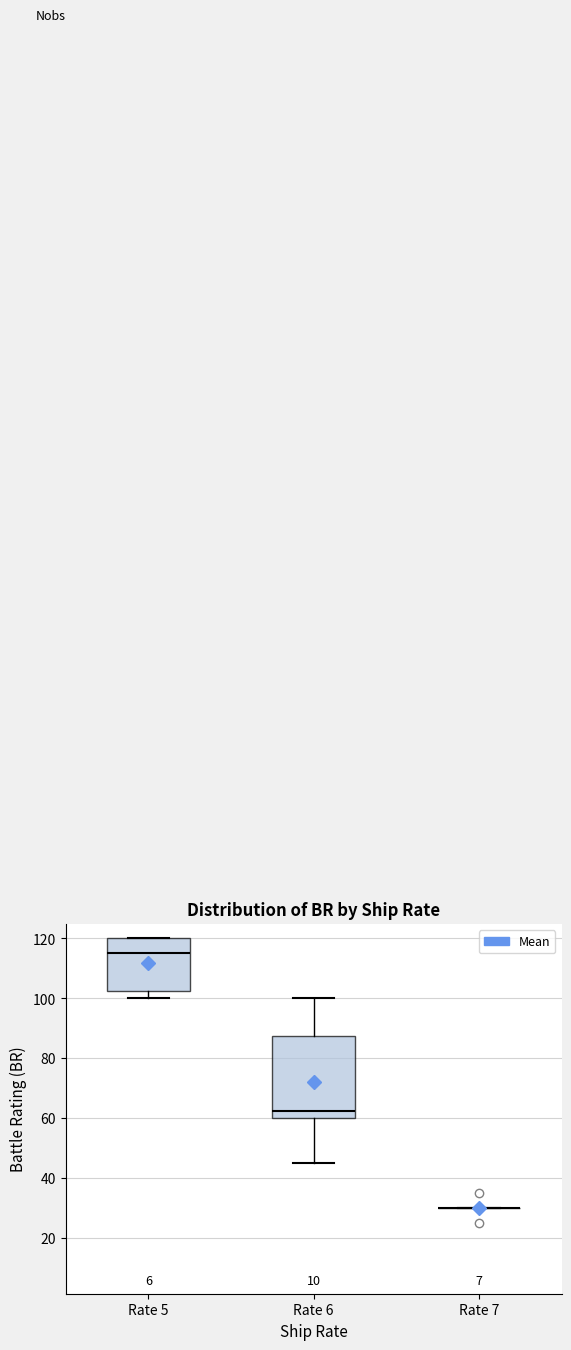

Reading left to right, transcribe this box plot: for each box, give where its median line is, the range the box spans, and where its two whiskers end, as read against the y-axis. The values are not printed on the chart, so give them approximately, as read against the axis.

Rate 5: median 116, box 102 to 120, whiskers 100 to 120
Rate 6: median 62, box 60 to 88, whiskers 46 to 100
Rate 7: box collapsed to a line at 30, whiskers 30 to 30